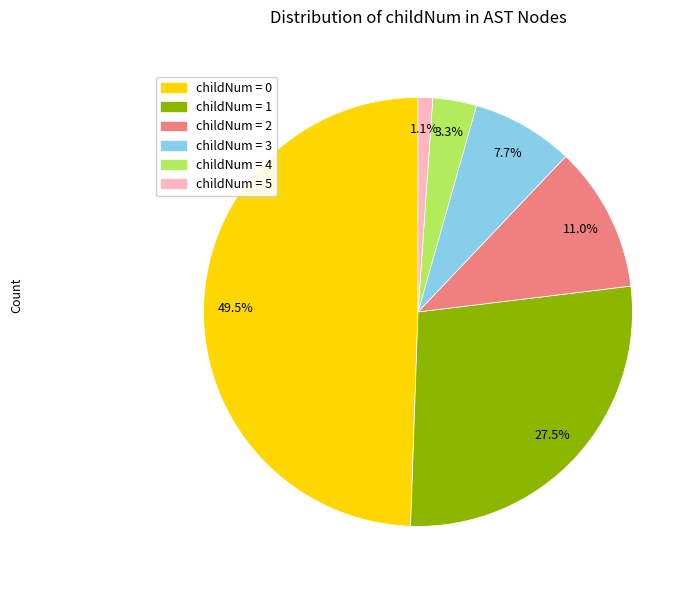

Is there any slice that represents more than half of the pie?

No